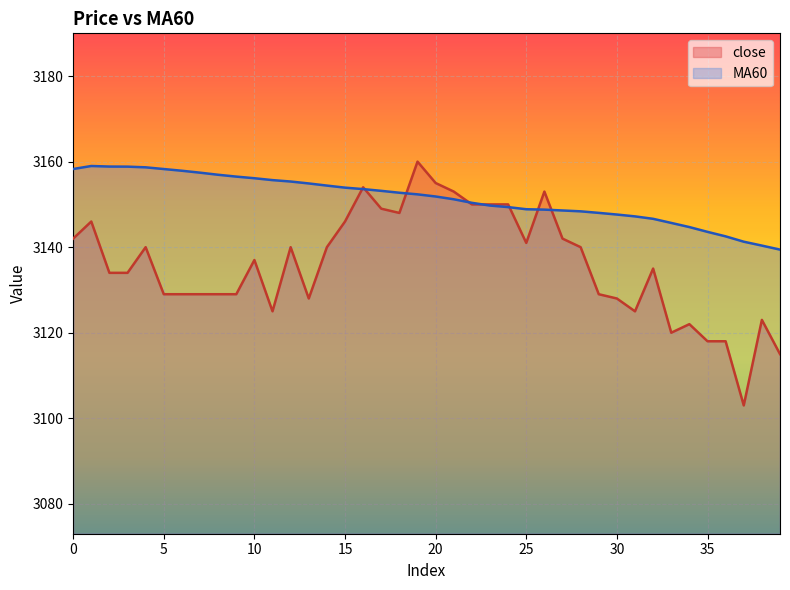

Between which two adjacent categories do close and MA60 first intersect?

15 and 16